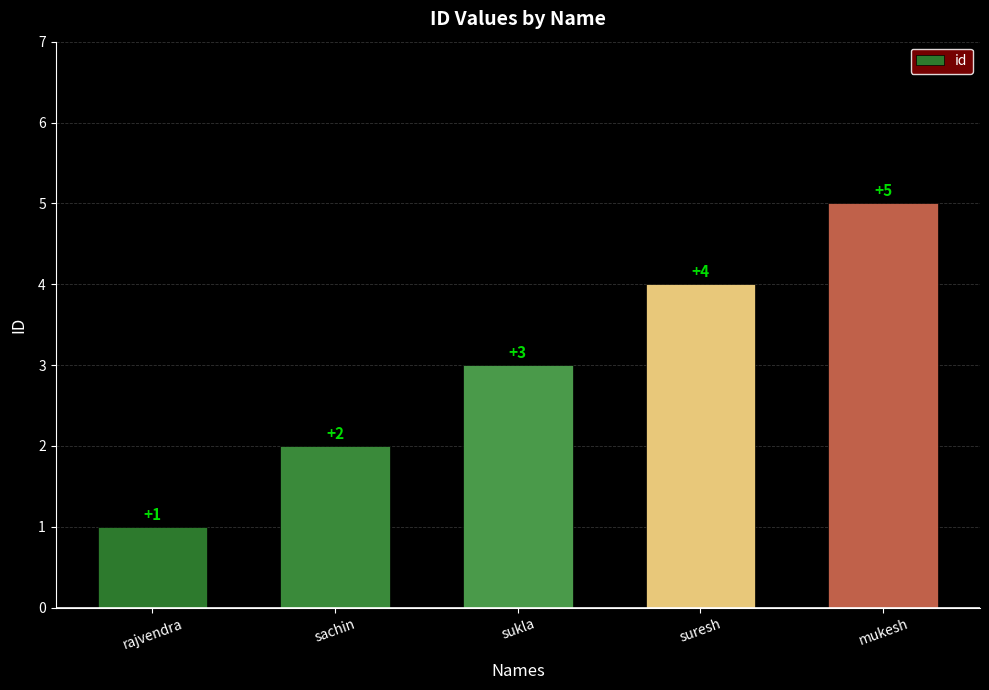

List the labels in order of value, largest first.

mukesh, suresh, sukla, sachin, rajvendra